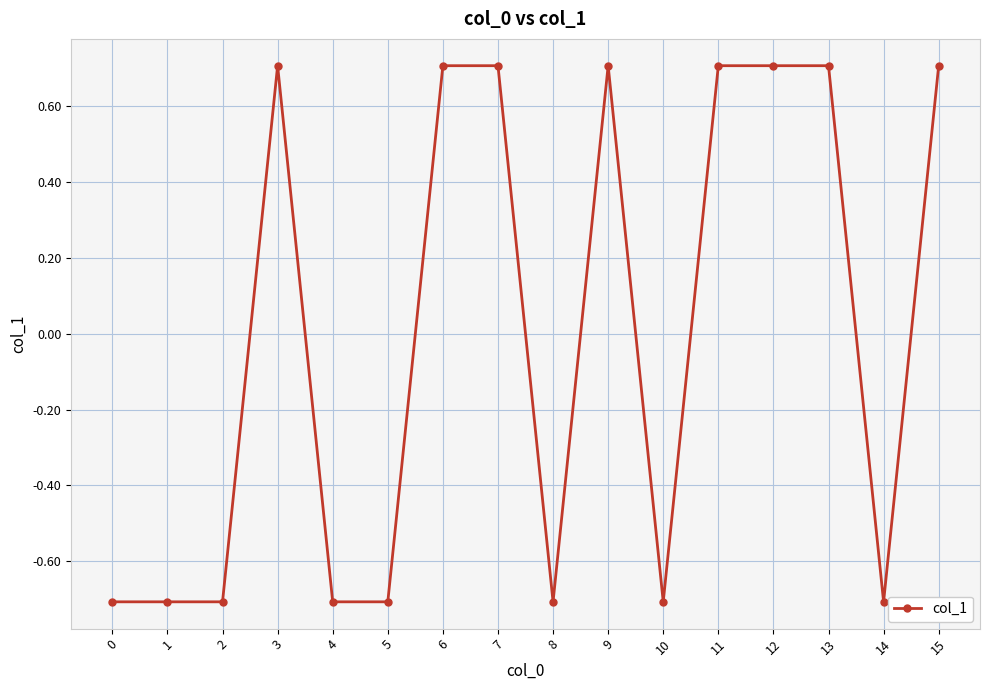

How many values are between 0 and 1?

8